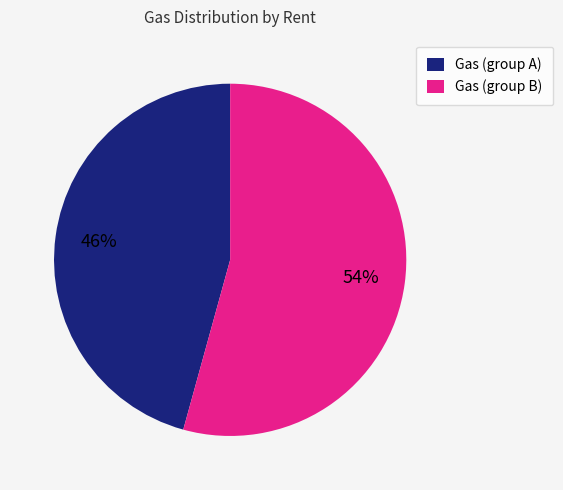

Rank the categories by value from highest to lowest.

Gas (group B), Gas (group A)